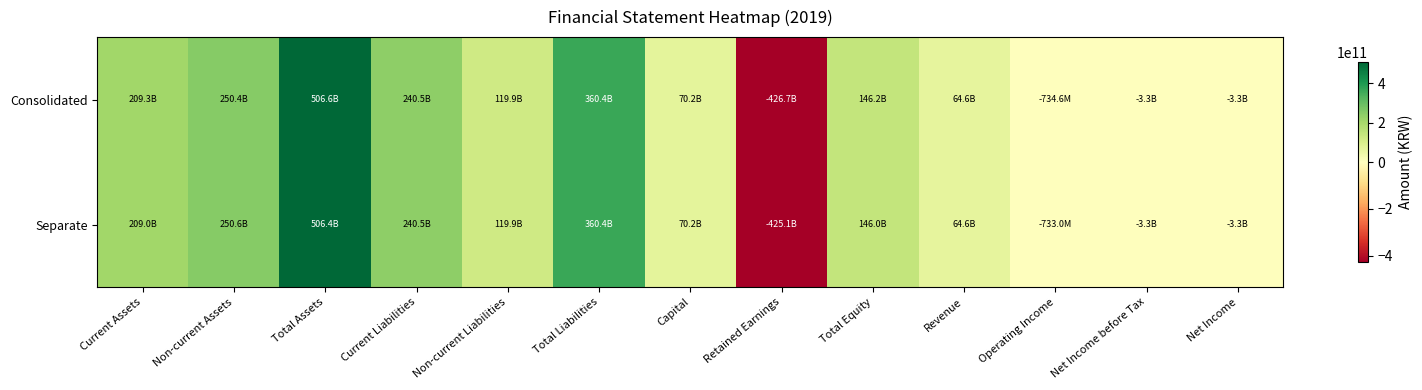

What is the spread (max minus min) of values at Current Assets?

333467476